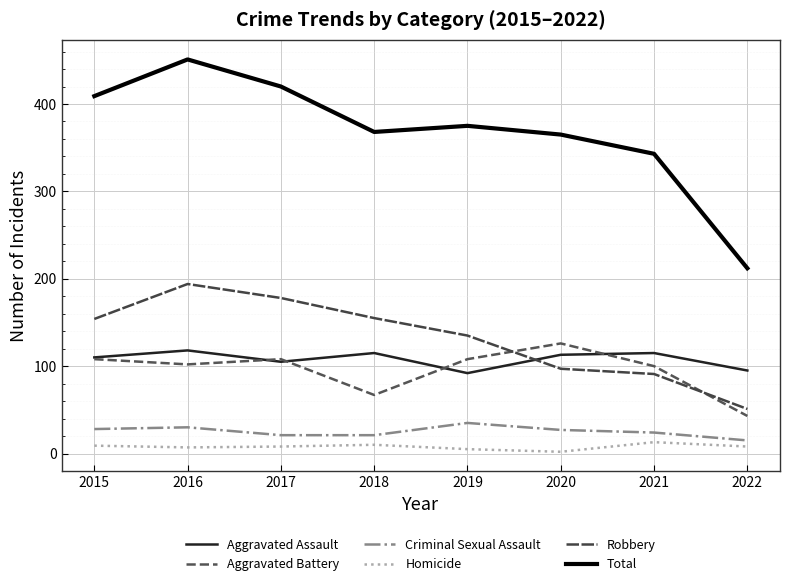

What is the difference between the highest and lowest values at 2015?

400